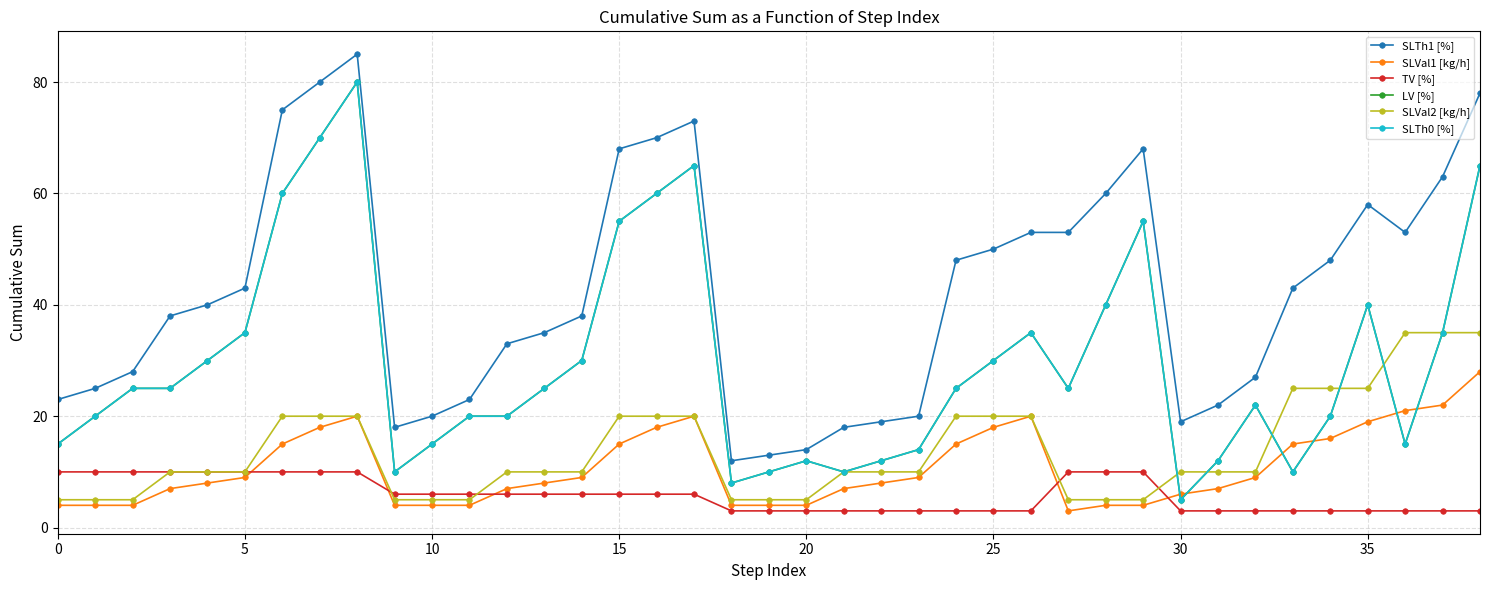

Is this an area chart (filled region under the line)?

No